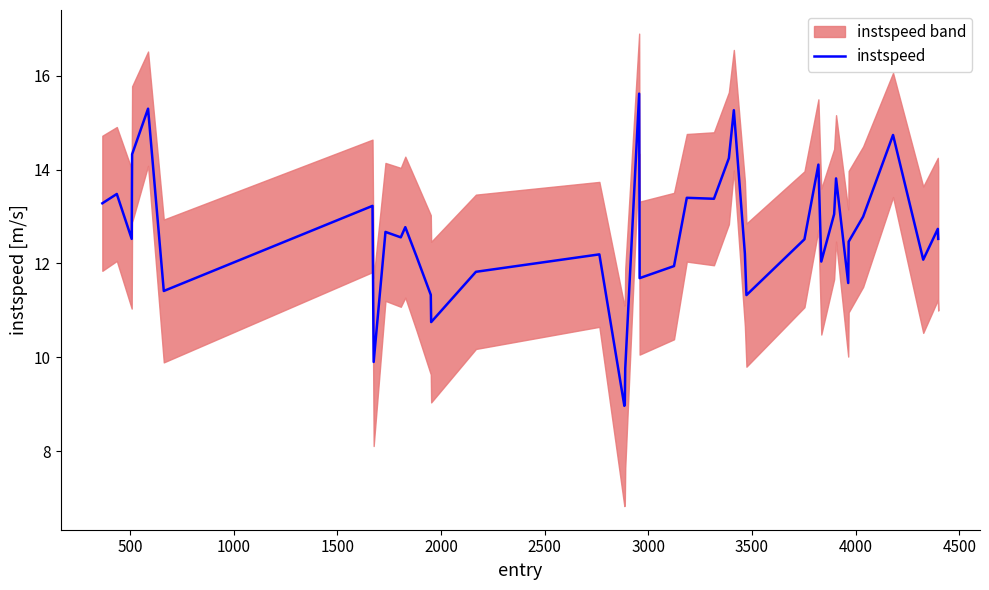

What is the minimum value shown in the chart?

9.0